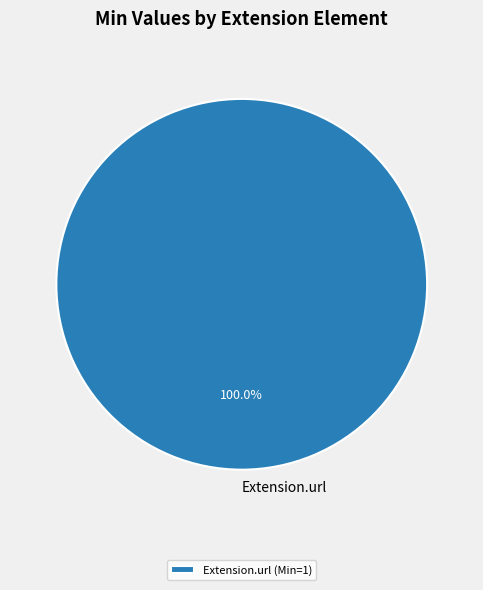

Is there a majority slice in this chart?

Yes